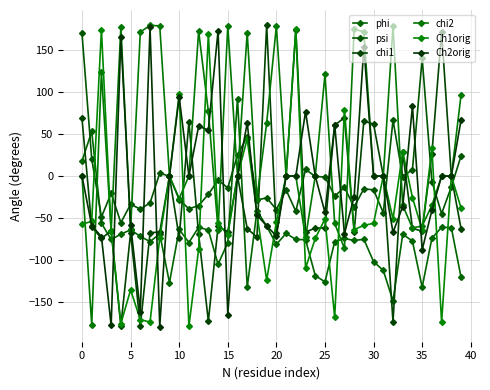

What is the sum of all chi1 values?

-1052.2